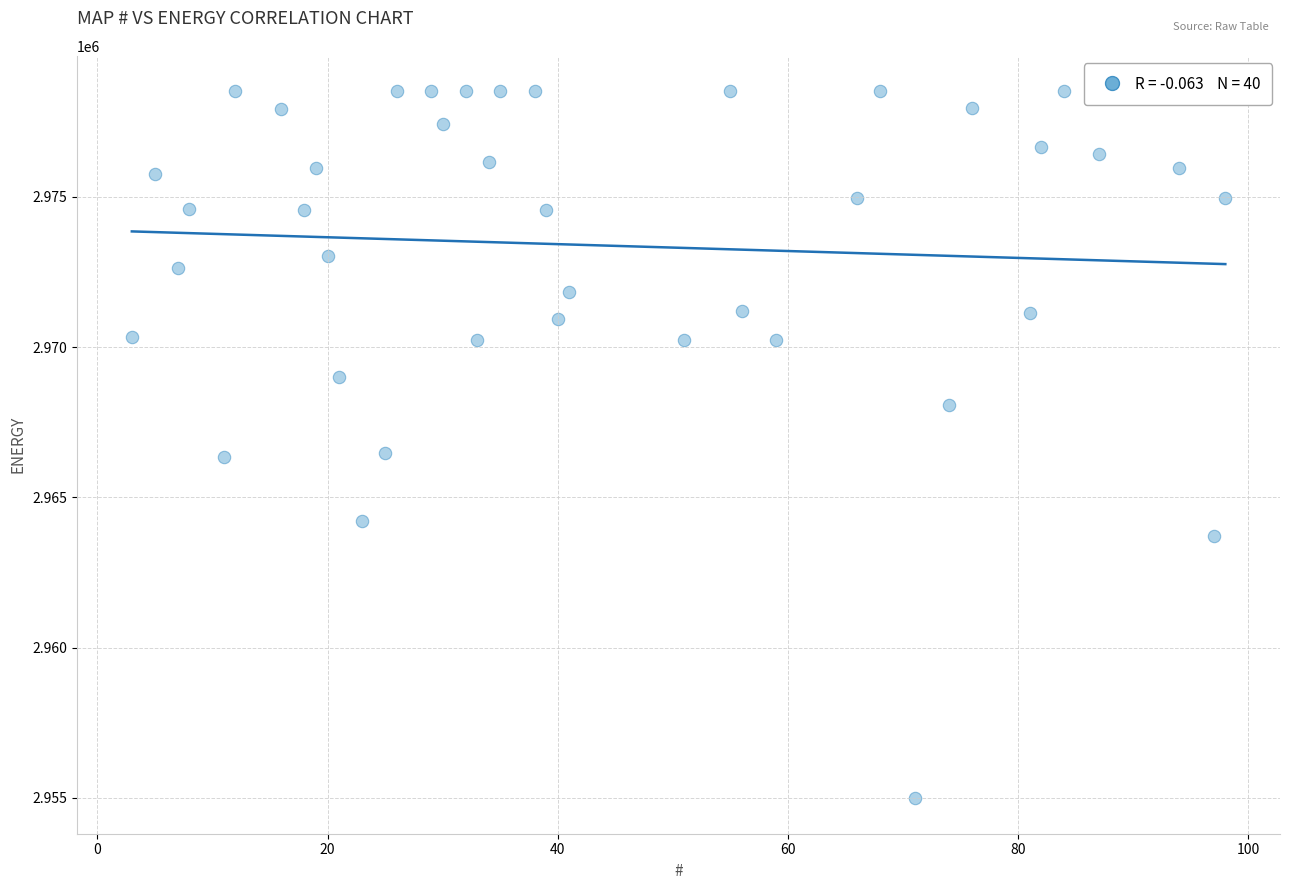

What is the range of X values (max minus min)?

95.0